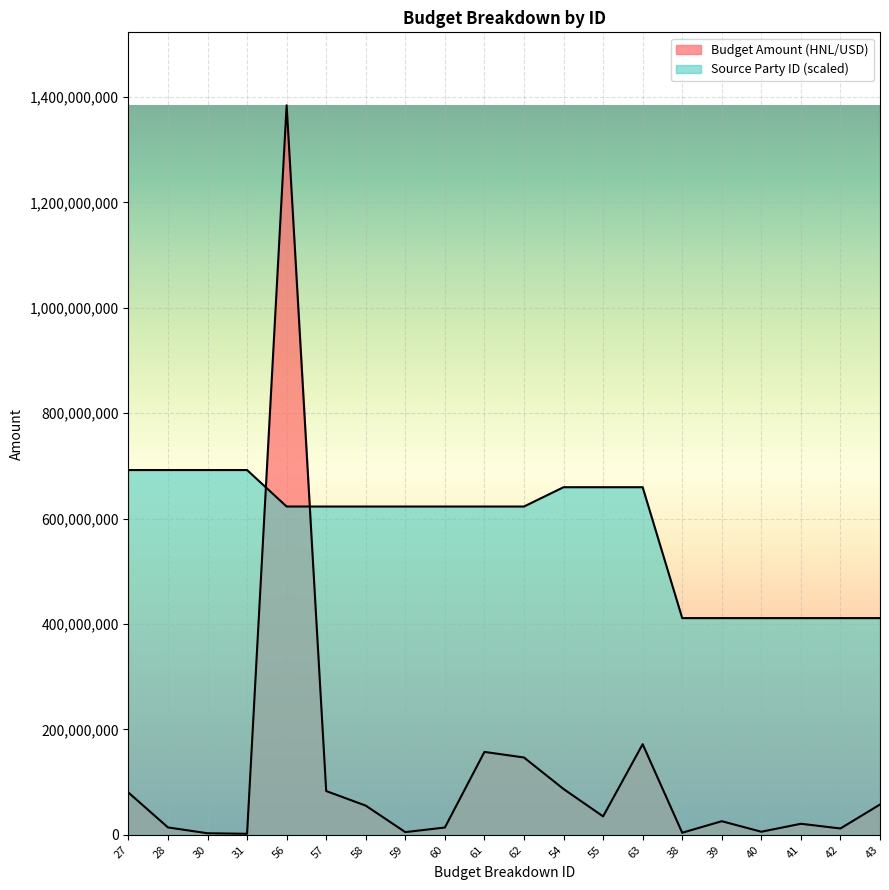

Reading left to right, list all the values displayed in this chart.

Budget Amount (HNL/USD): 80280400.0	14000000.0	2951595.0	1932080.0	1384224047.0	83053442.0	55368961.0	5121628.0	13842240.0	157299354.0	146727749.0	86931080.0	34957493.0	171922654.0	3957838.0	25795000.0	5840000.0	20954785.0	12028000.0	57511738.0
Source Party ID: 692112023.5	692112023.5	692112023.5	692112023.5	622900821.1	622900821.1	622900821.1	622900821.1	622900821.1	622900821.1	622900821.1	659542045.9	659542045.9	659542045.9	411195966.9	411195966.9	411195966.9	411195966.9	411195966.9	411195966.9